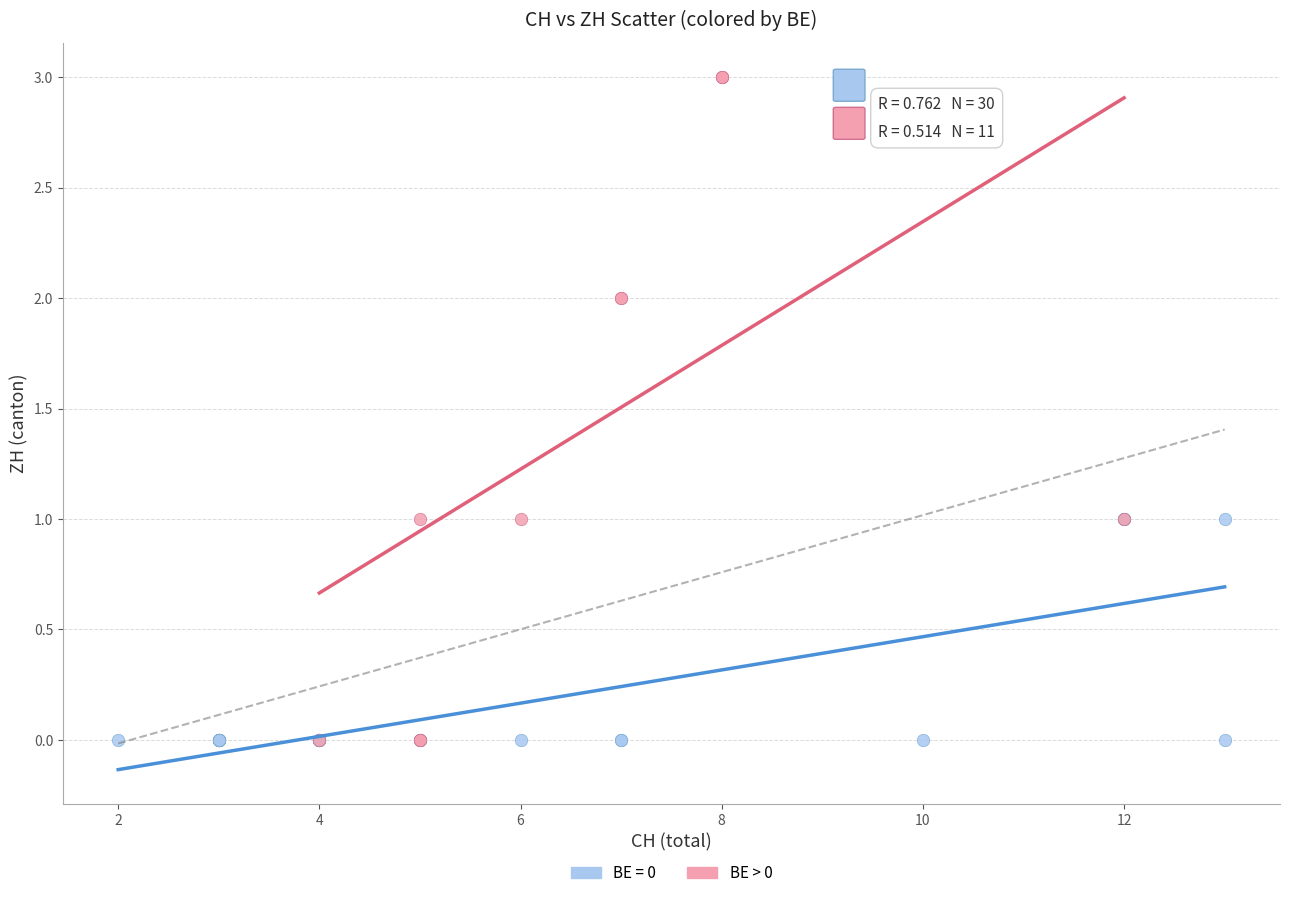

Which series has the widest spread of Y values?

BE > 0